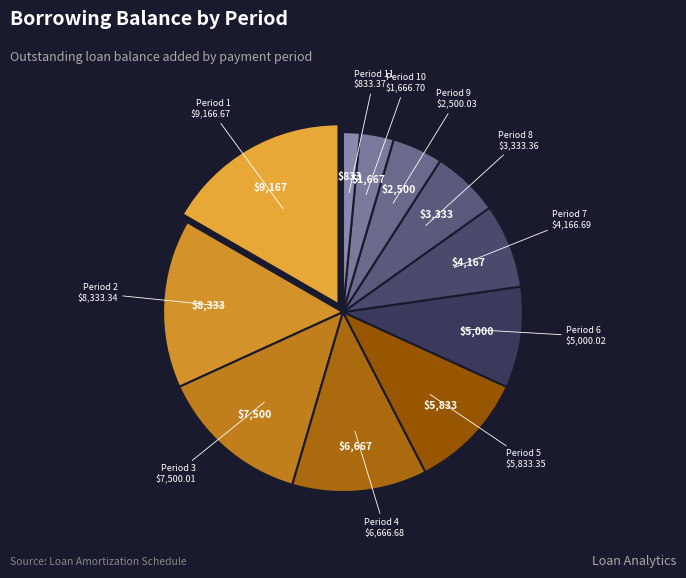

Does any single category account for the majority?

No